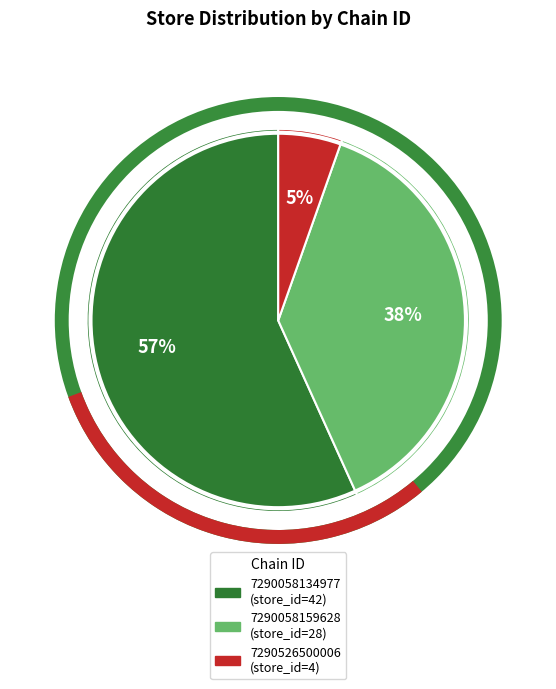

Count the number of slices in the pie.

3